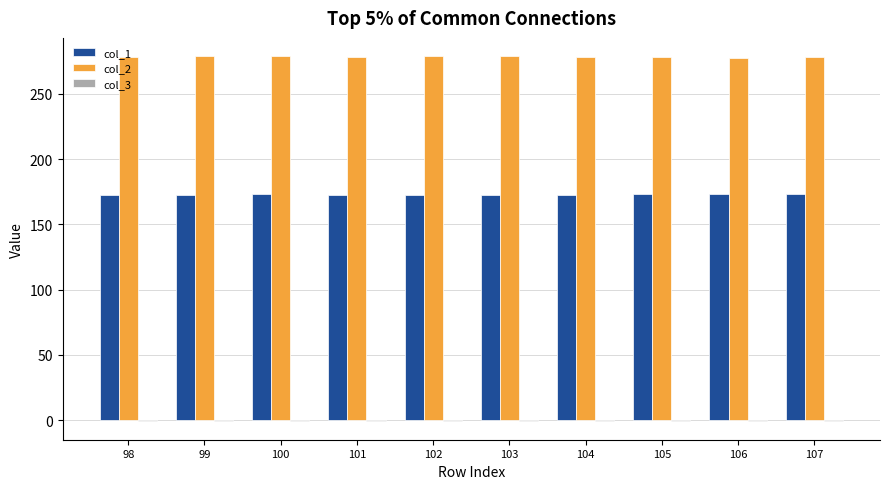

What is the maximum value shown in the chart?

278.8